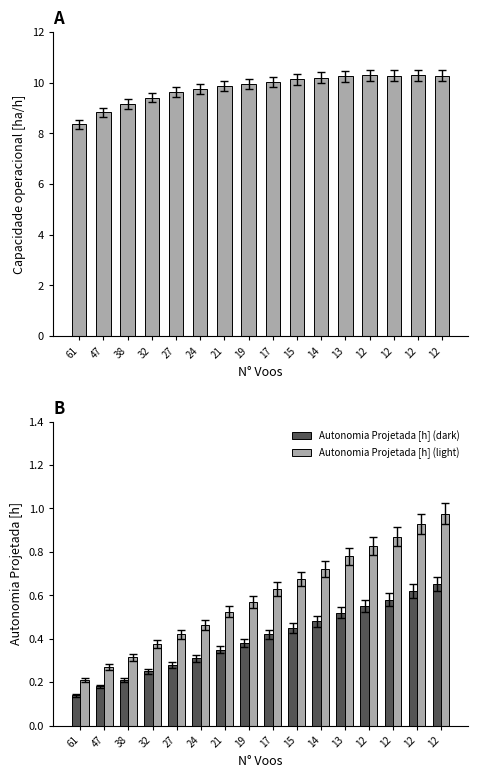

Reading left to right, transcribe all the data shown in this chart.

Capacidade operacional [ha/h]: 61=8.4	47=8.8	38=9.2	32=9.4	27=9.6	24=9.7	21=9.9	19=10.0	17=10.0	15=10.1	14=10.2	13=10.2	12=10.3	12=10.3	12=10.3	12=10.3
Autonomia Projetada [h] (dark): 61=0.1	47=0.2	38=0.2	32=0.2	27=0.3	24=0.3	21=0.3	19=0.4	17=0.4	15=0.5	14=0.5	13=0.5	12=0.6	12=0.6	12=0.6	12=0.7
Autonomia Projetada [h] (light): 61=0.2	47=0.3	38=0.3	32=0.4	27=0.4	24=0.5	21=0.5	19=0.6	17=0.6	15=0.7	14=0.7	13=0.8	12=0.8	12=0.9	12=0.9	12=1.0